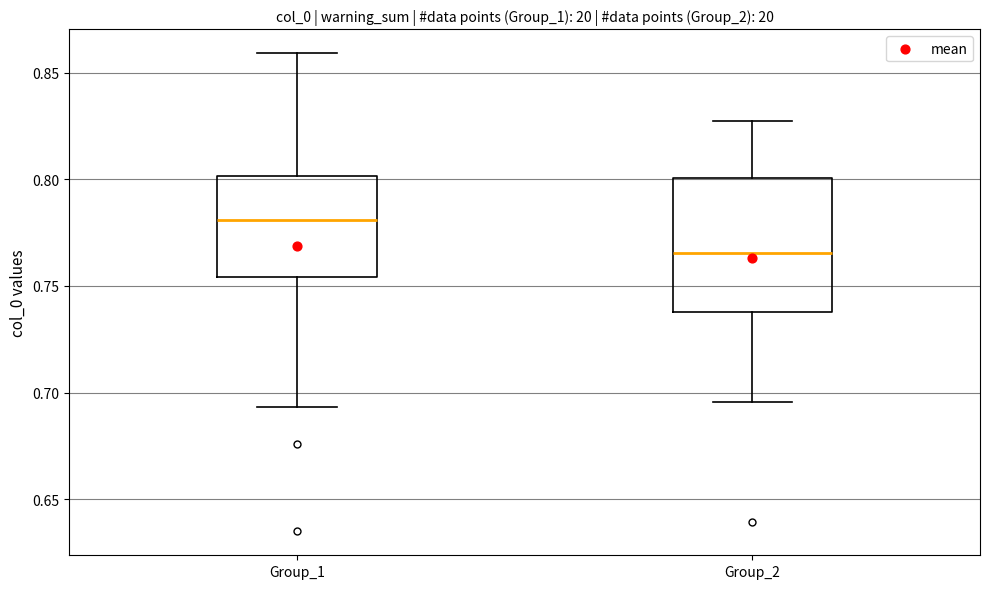

Which box is the tallest, from its lower edge to its upper edge?

Group_2